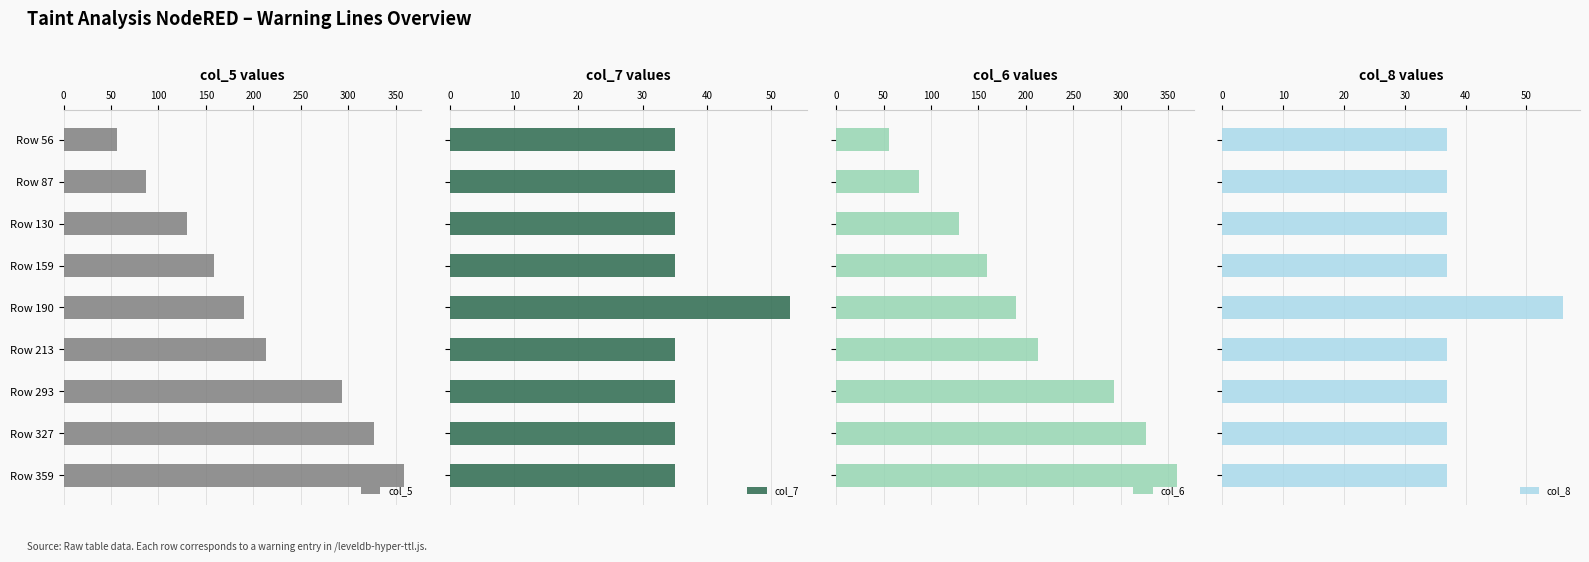

What is the average value of the col_7 series?

37